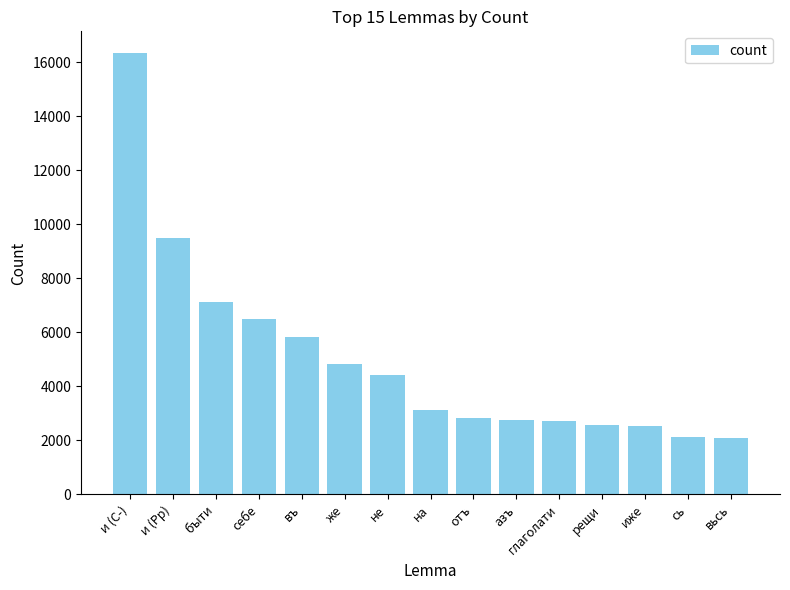

What is the smallest value displayed?

2083